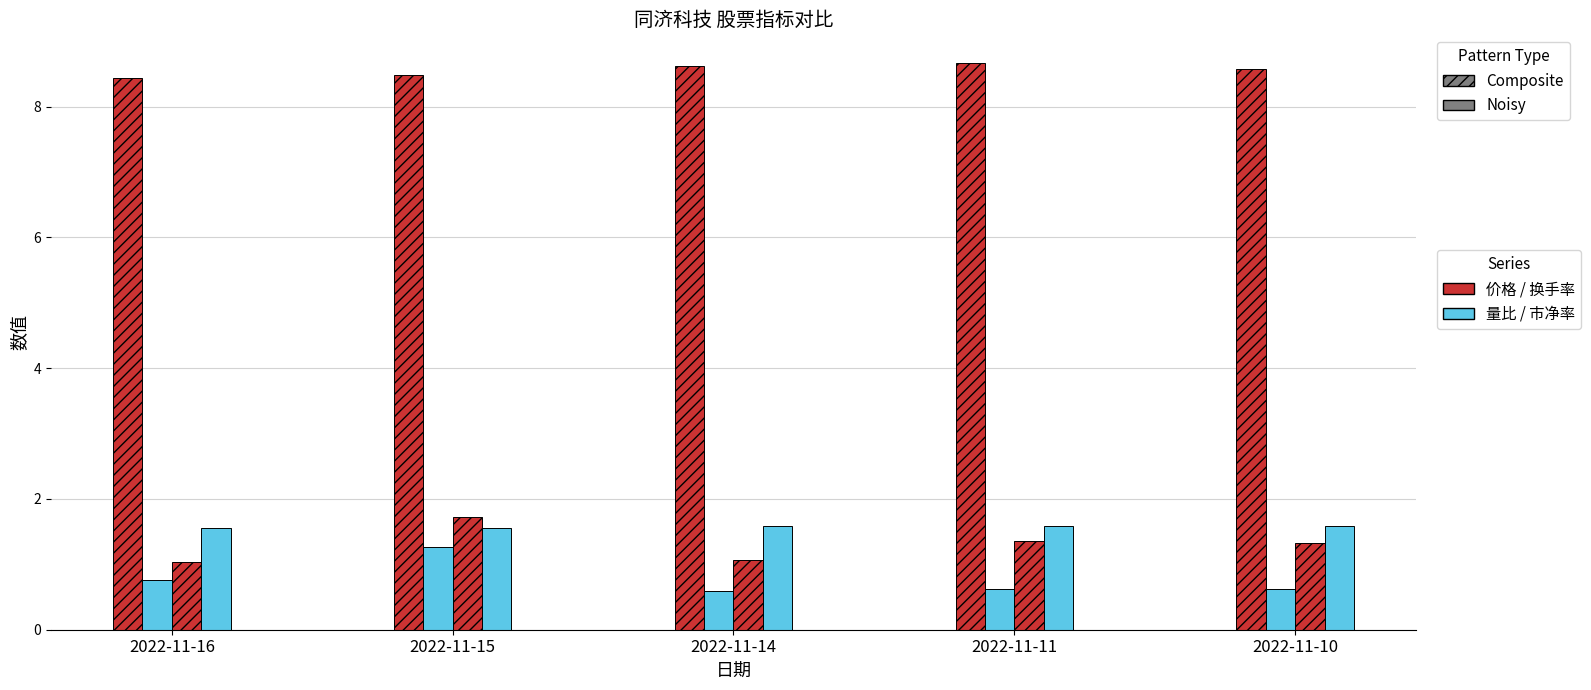

How many bars are there in each group?

4